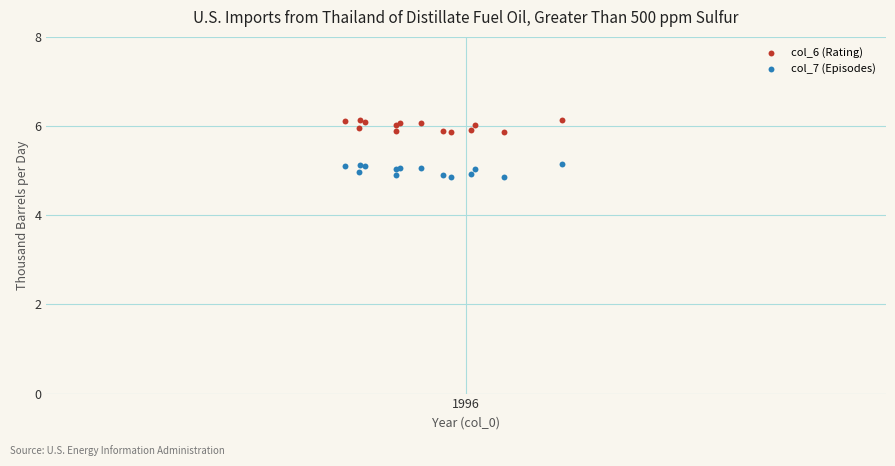

Which series contains the lowest Y value?

col_7 (Episodes)